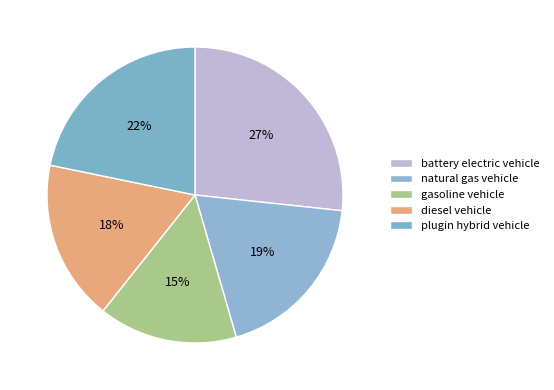

Is there a majority slice in this chart?

No